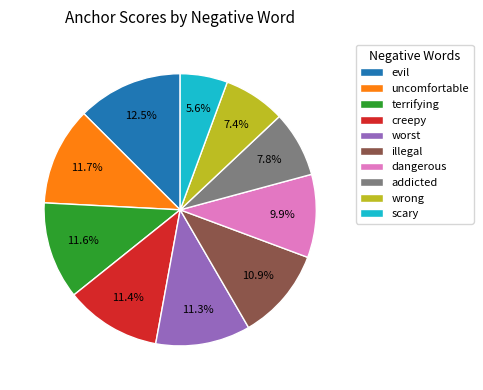

Which slice is the largest?

evil